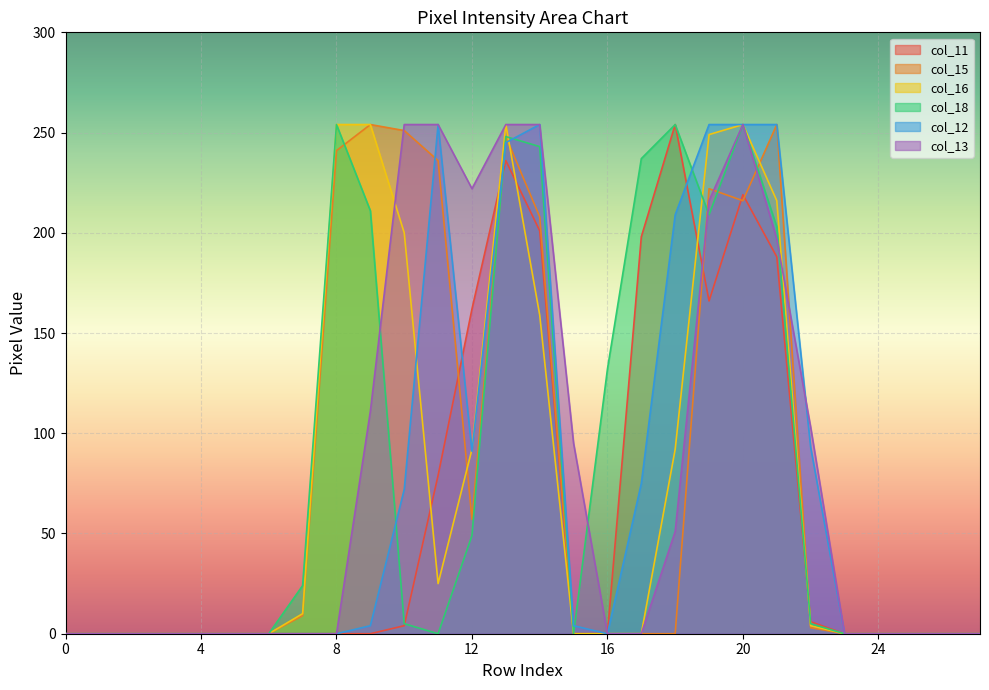

At which category is the sum across all series the highest?

13